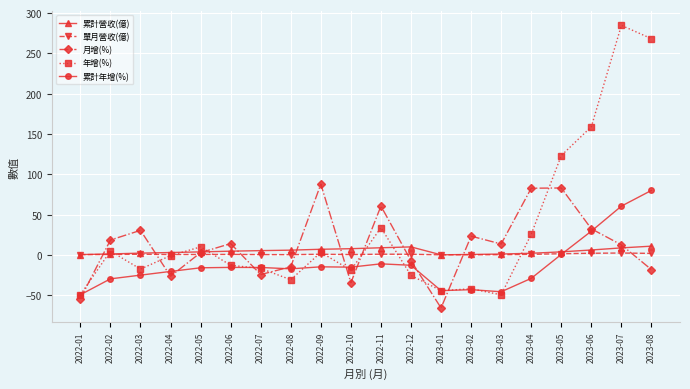

How many times do 單月營收(億) and 月增(%) cross each other?

10